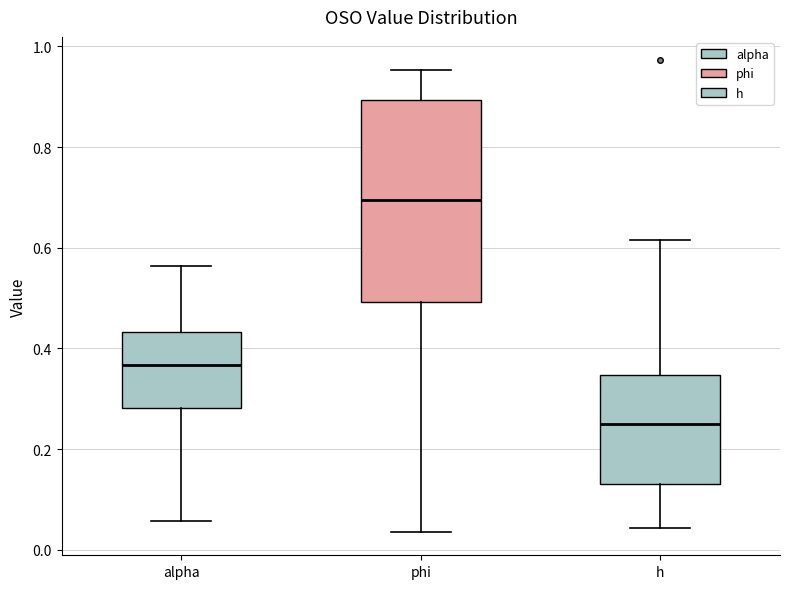

Comparing the boxes themselves (not the whiskers), which one is the tallest?

phi